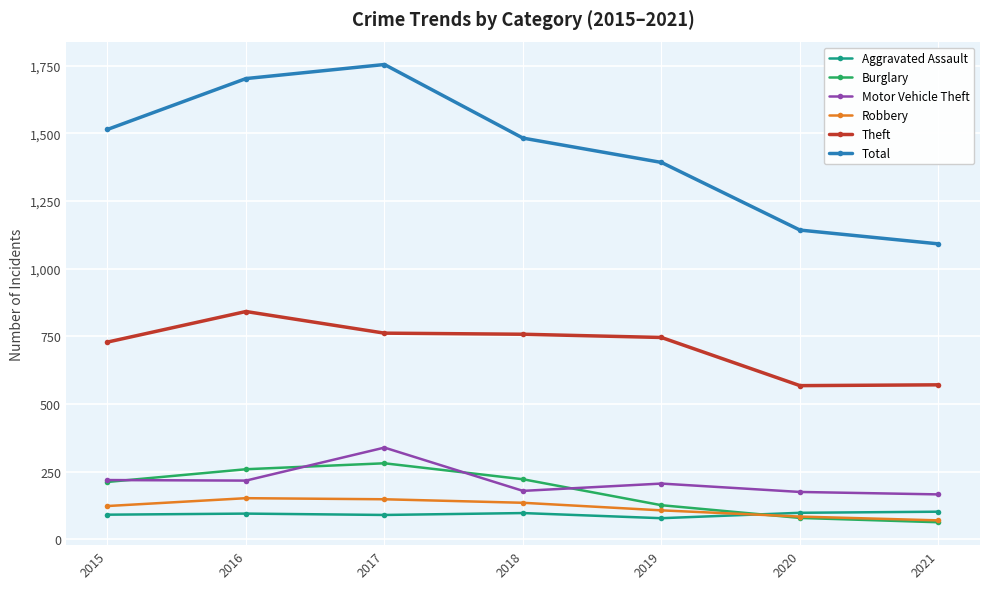

What is the difference between the highest and lowest values at 2015?

1424